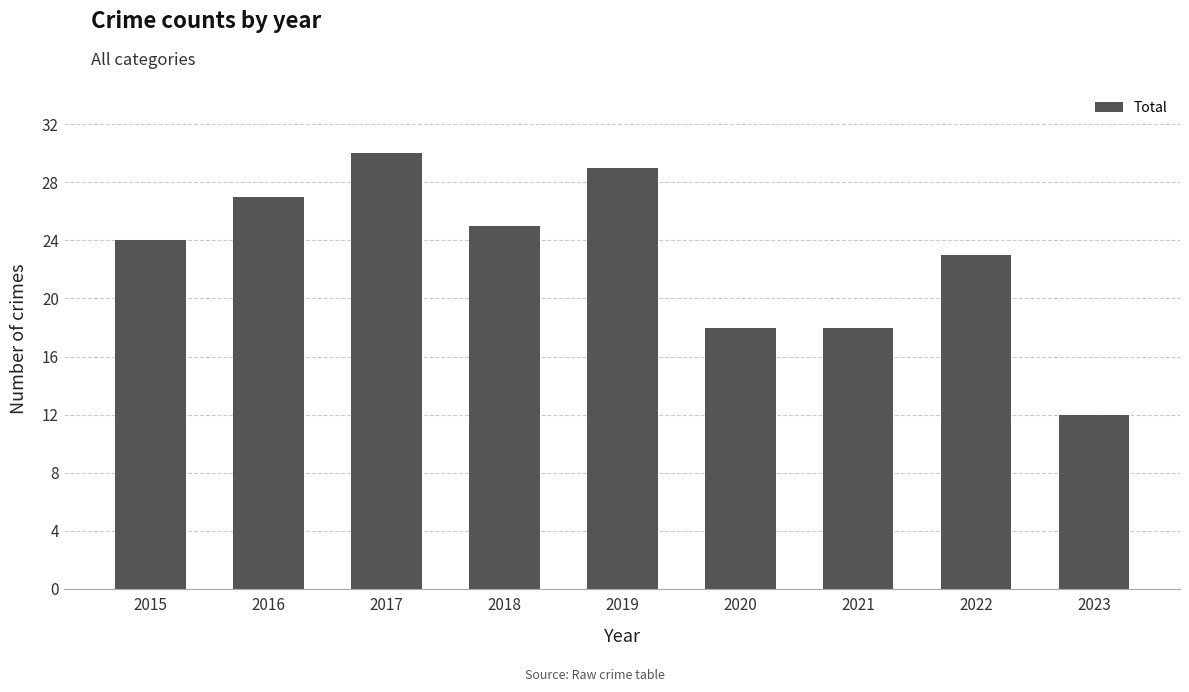

How many bars are there in total?

9